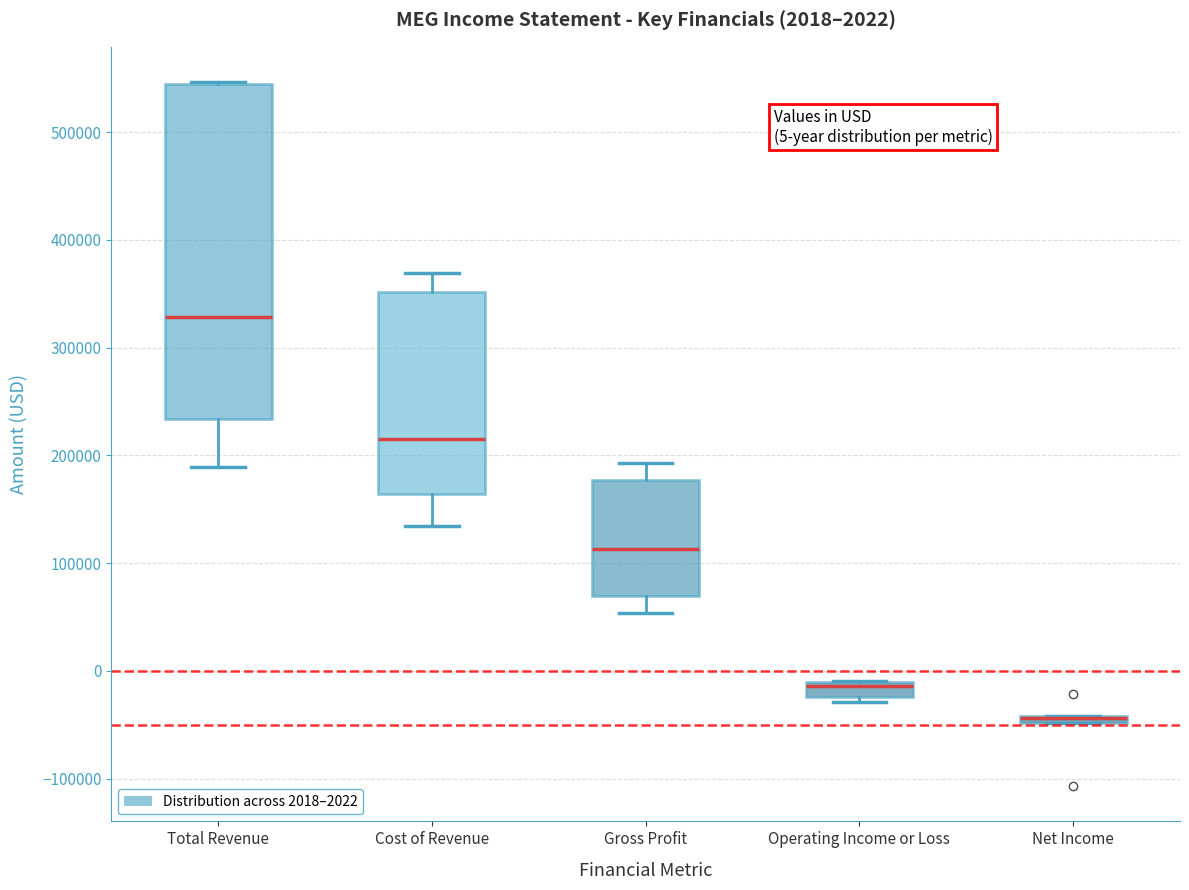

Comparing the boxes themselves (not the whiskers), which one is the tallest?

Total Revenue